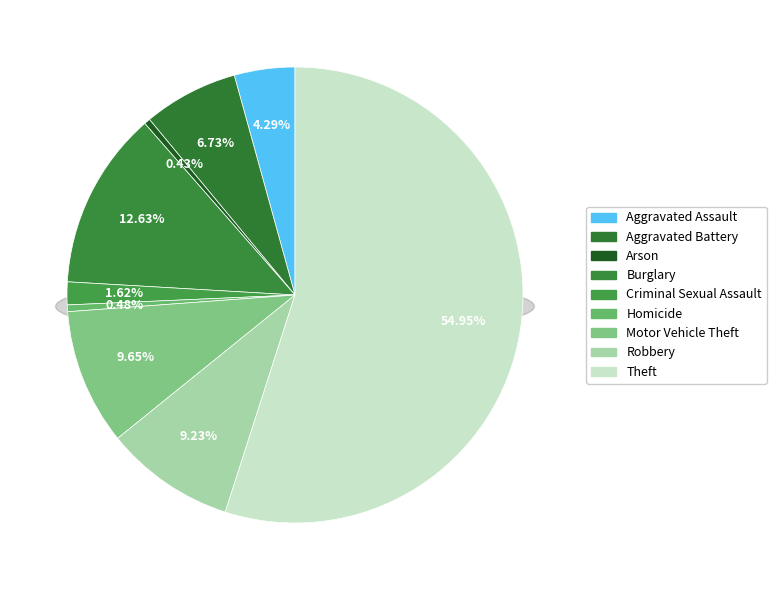

Combined, what portion of the pie is Homicide and Aggravated Battery?

7.2%